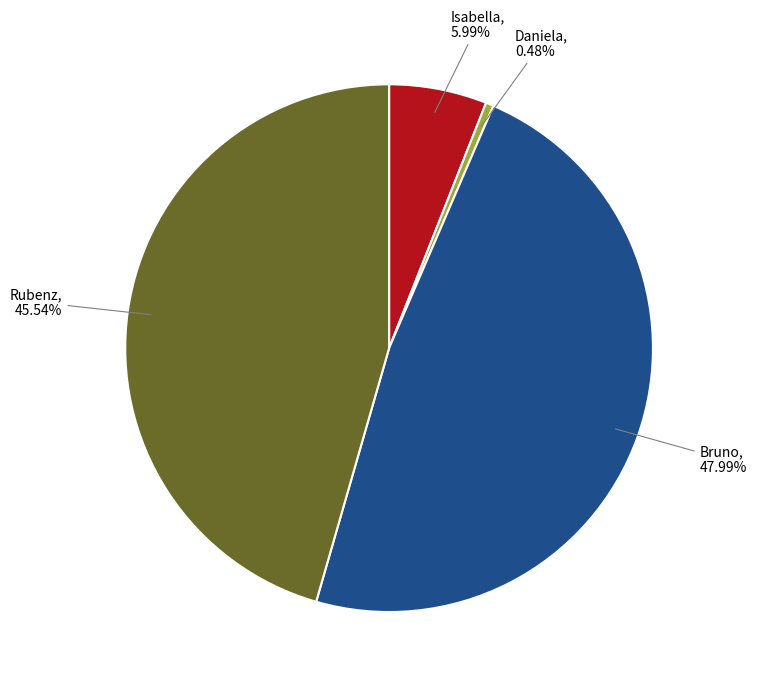

How many segments does this pie chart have?

4